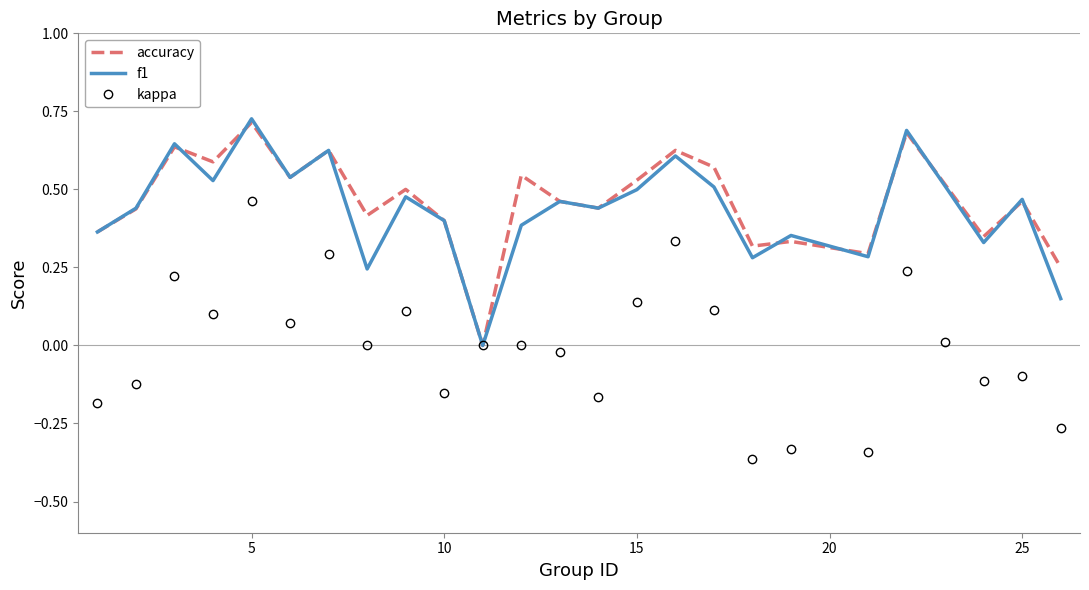

Which series has the largest range (max minus min)?

kappa